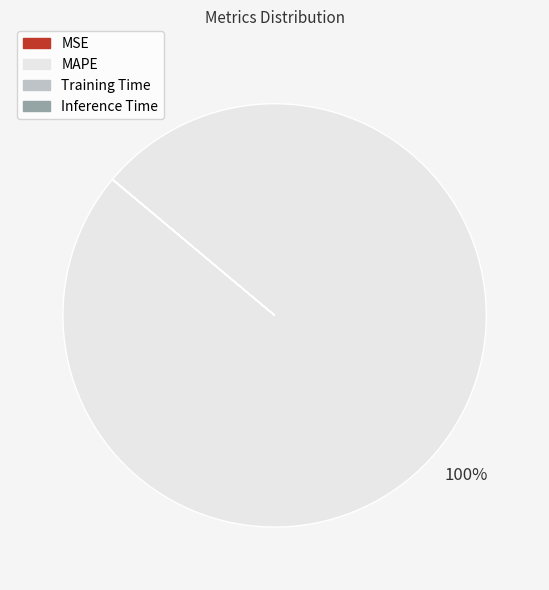

The MAPE slice represents 100% of the pie. True or false?

True